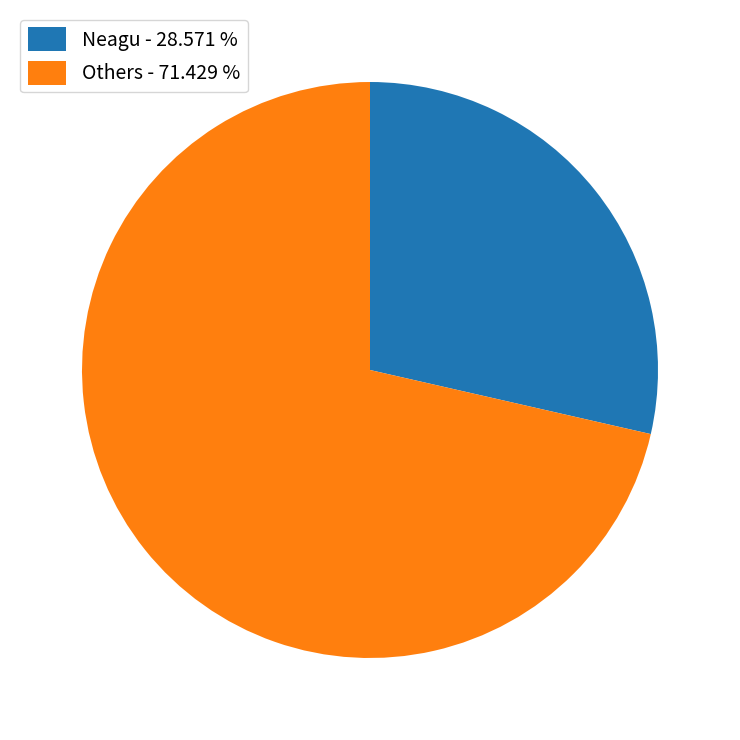

How many segments does this pie chart have?

2